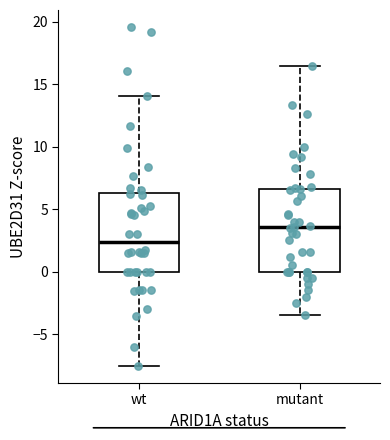

Where does the upper whisker of the box for wt end on the y-axis? The values are not printed on the chart, so give them approximately, as read against the axis.

14.0